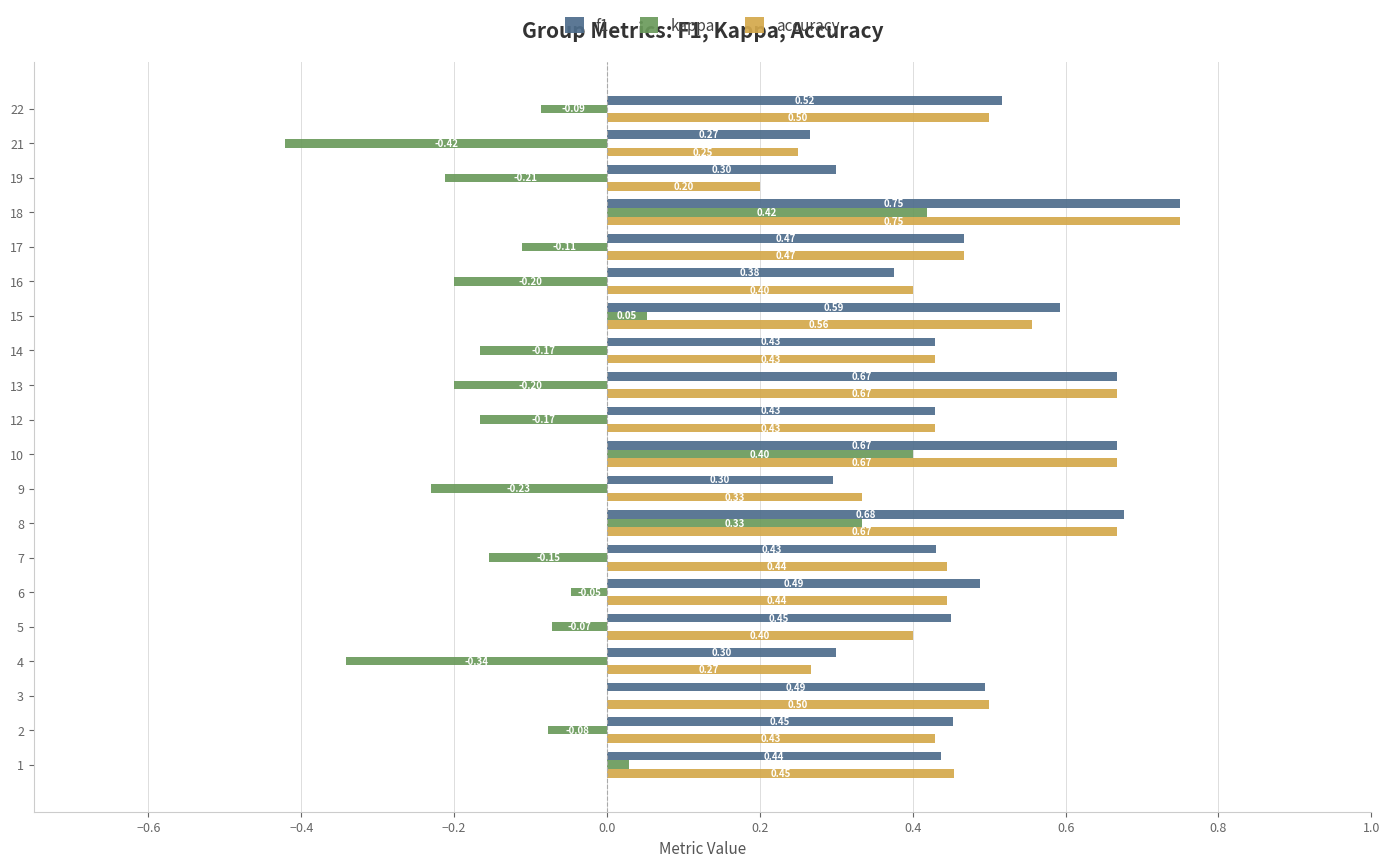

Which series changed the most between 18 and 22?

kappa